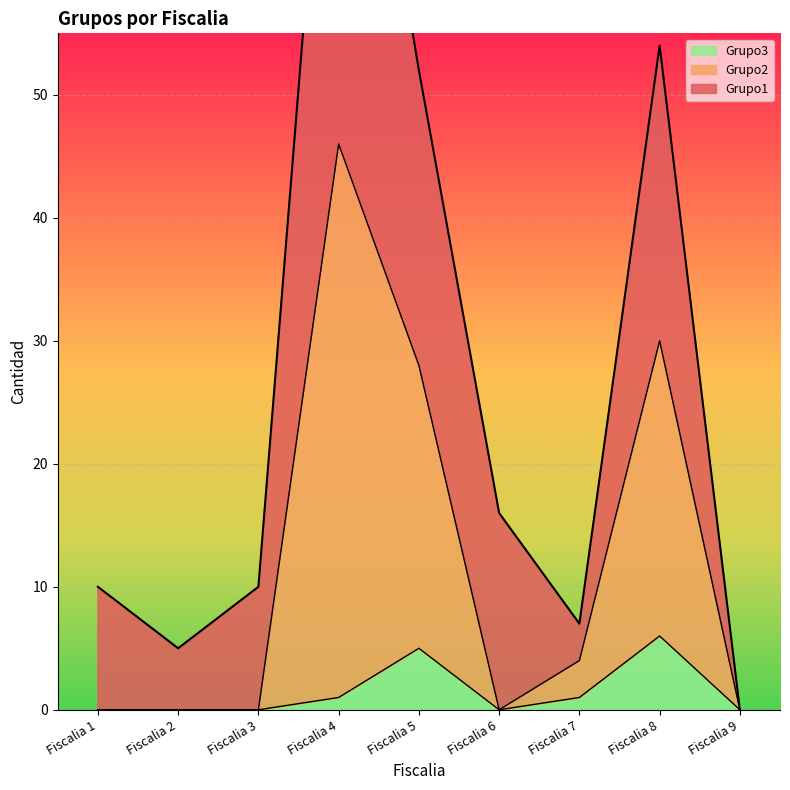

Which series has the largest range (max minus min)?

Grupo2